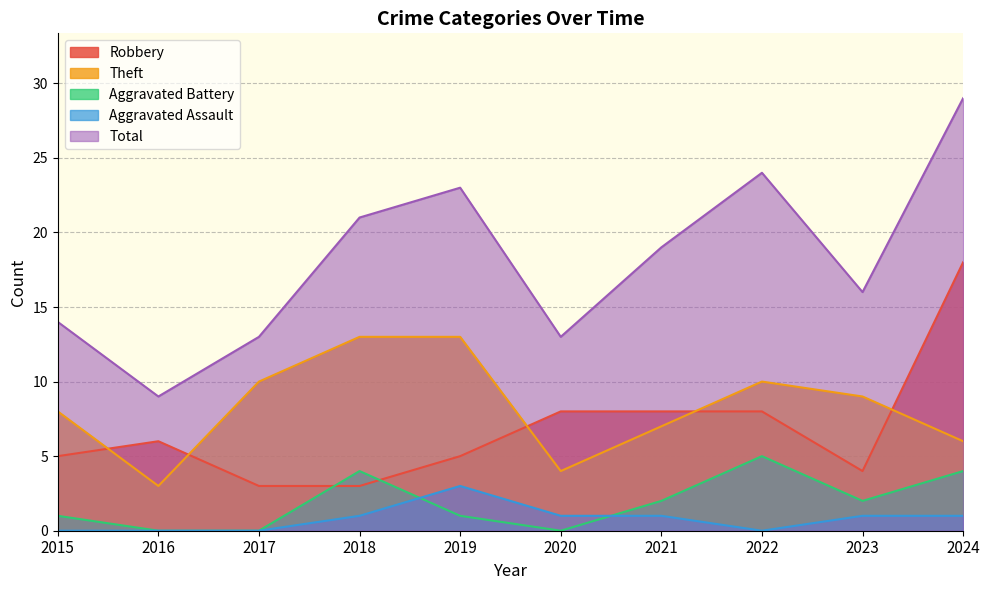

How many values in Aggravated Assault are above zero?

6